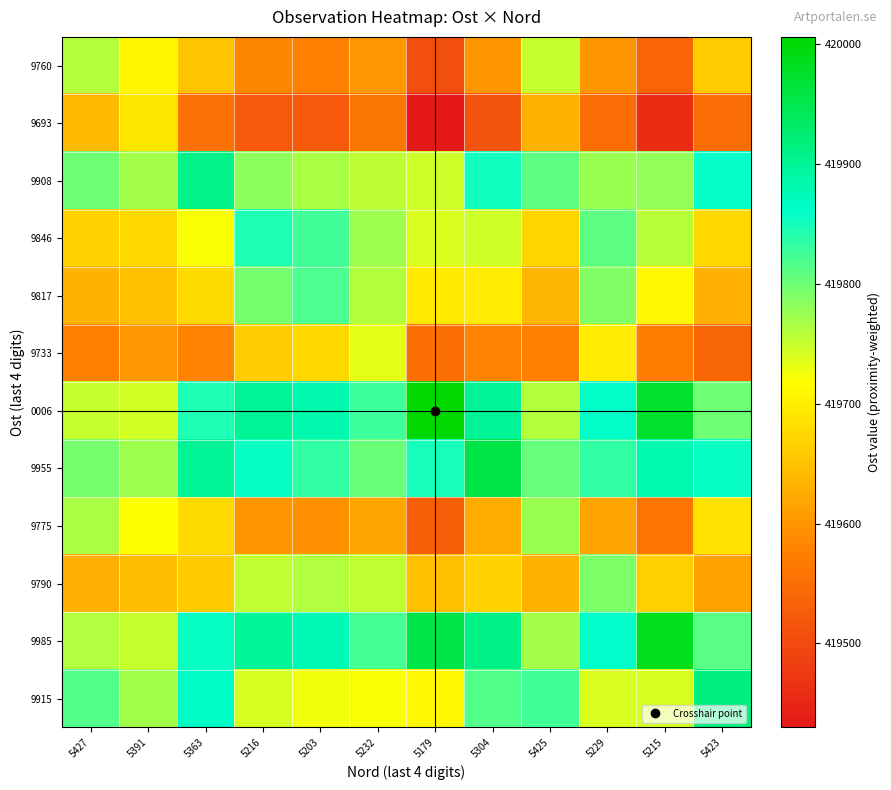

At 5427, list the series in order from largest to smallest.

9915, 9908, 9955, 9775, 9985, 9760, 0006, 9846, 9693, 9817, 9790, 9733